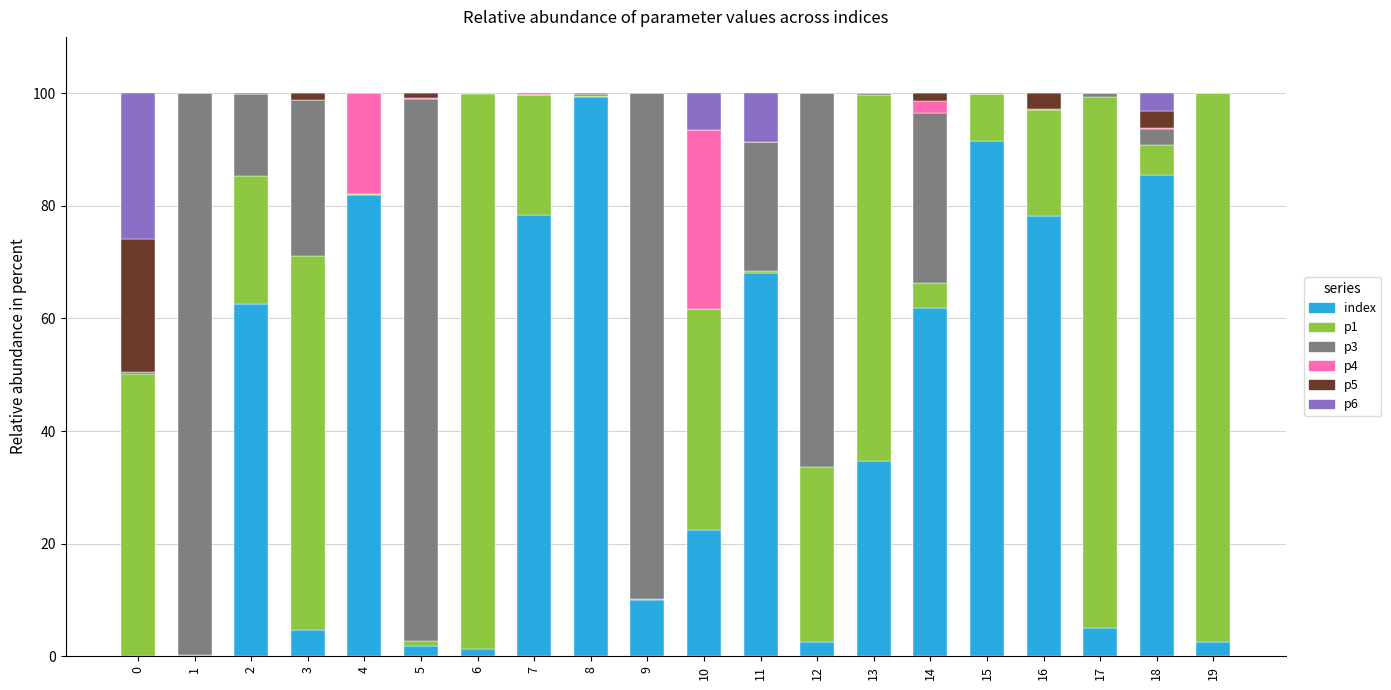

At which label does index reach its peak?

8